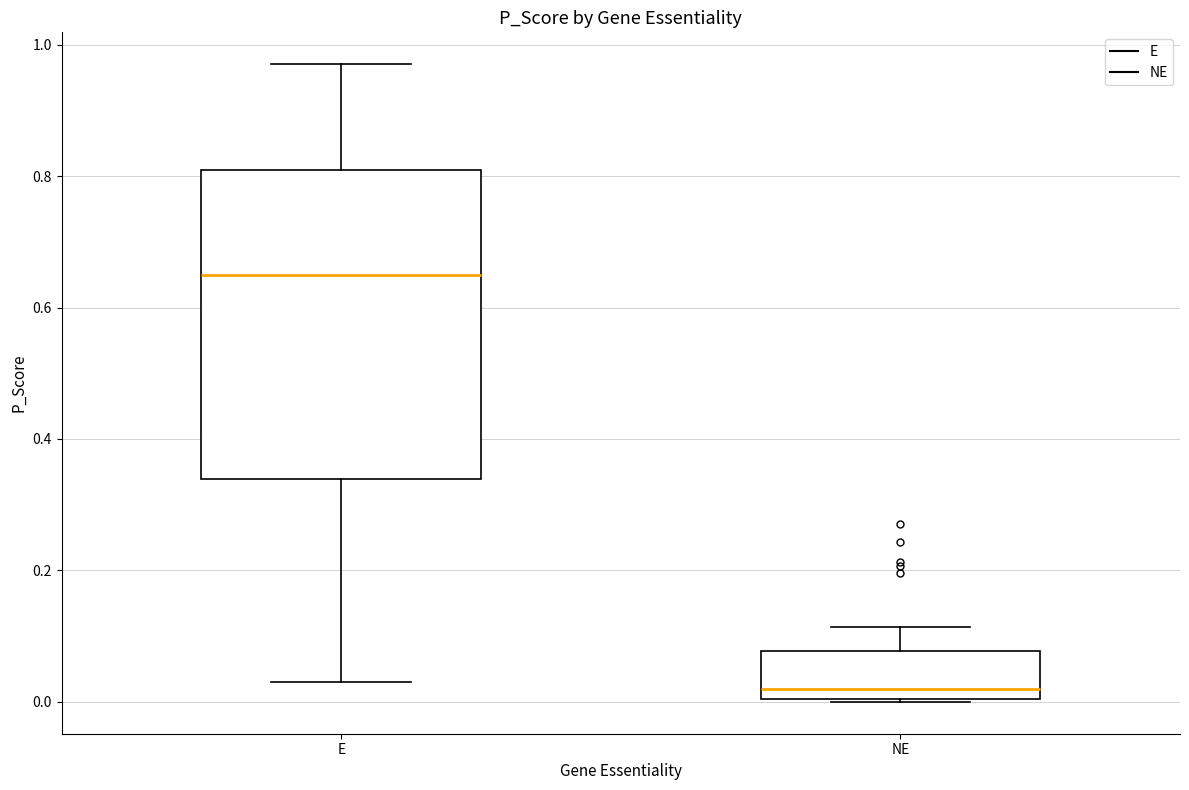

Reading left to right, transcribe this box plot: for each box, give where its median line is, the range the box spans, and where its two whiskers end, as read against the y-axis. The values are not printed on the chart, so give them approximately, as read against the axis.

E: median 0.64, box 0.34 to 0.80, whiskers 0.04 to 0.98
NE: median 0.02, box 0.00 to 0.08, whiskers 0.00 to 0.12